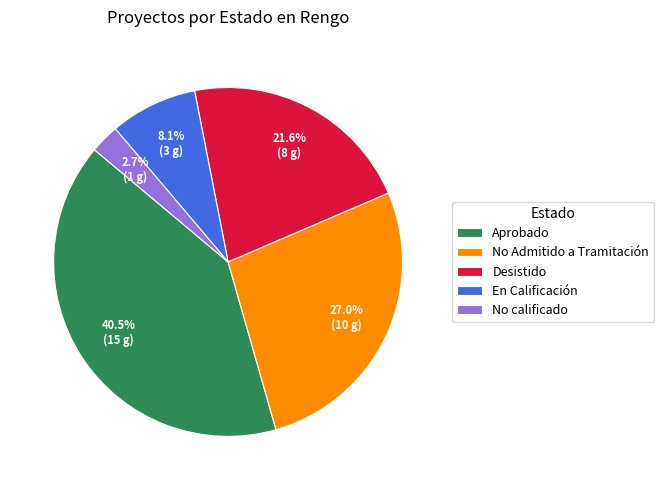

What percentage is NOT represented by Desistido?

78.4%